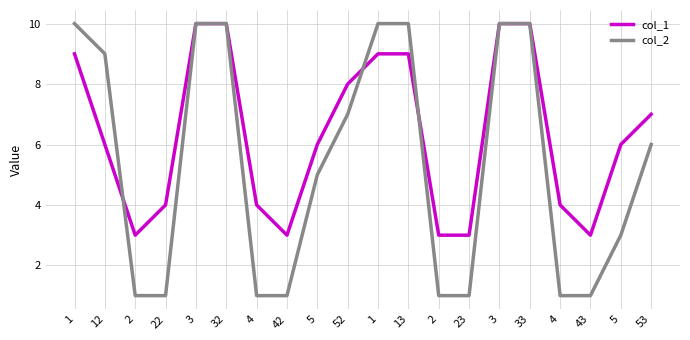

Does the chart have visible grid lines?

Yes